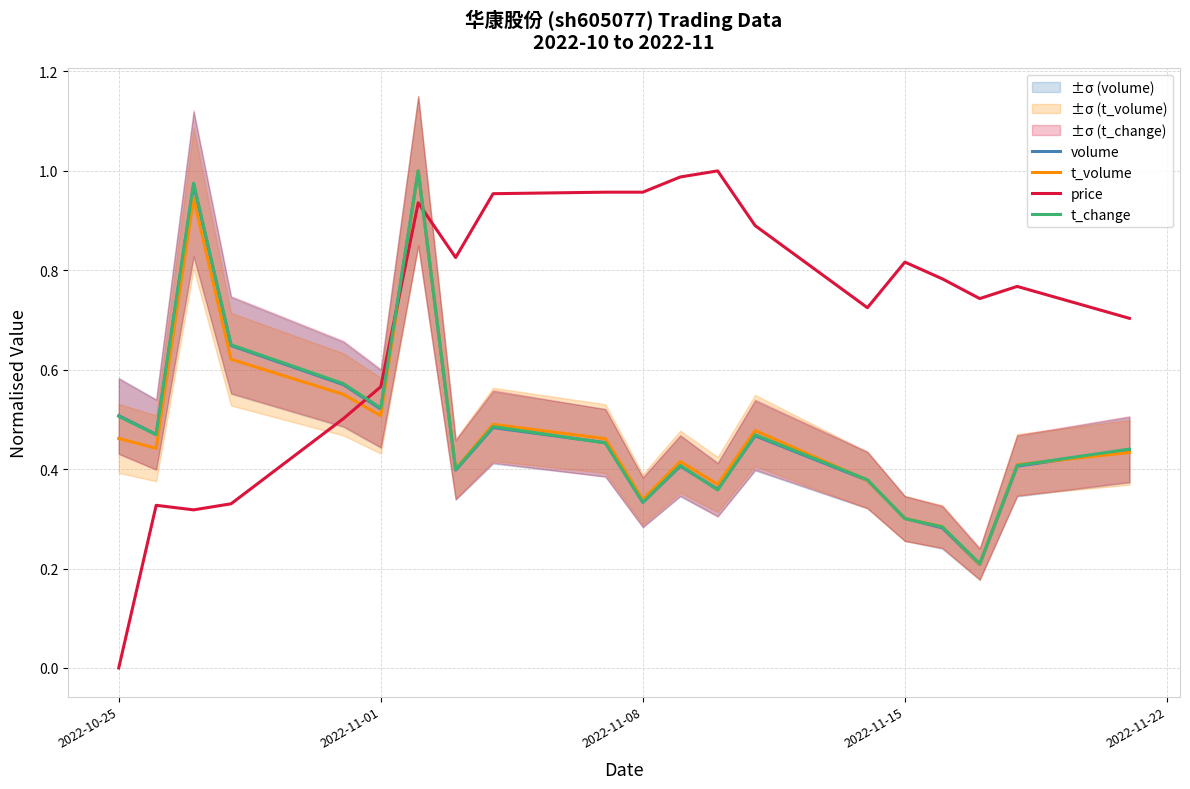

At which category does the chart reach its minimum across all series?

2022-10-25